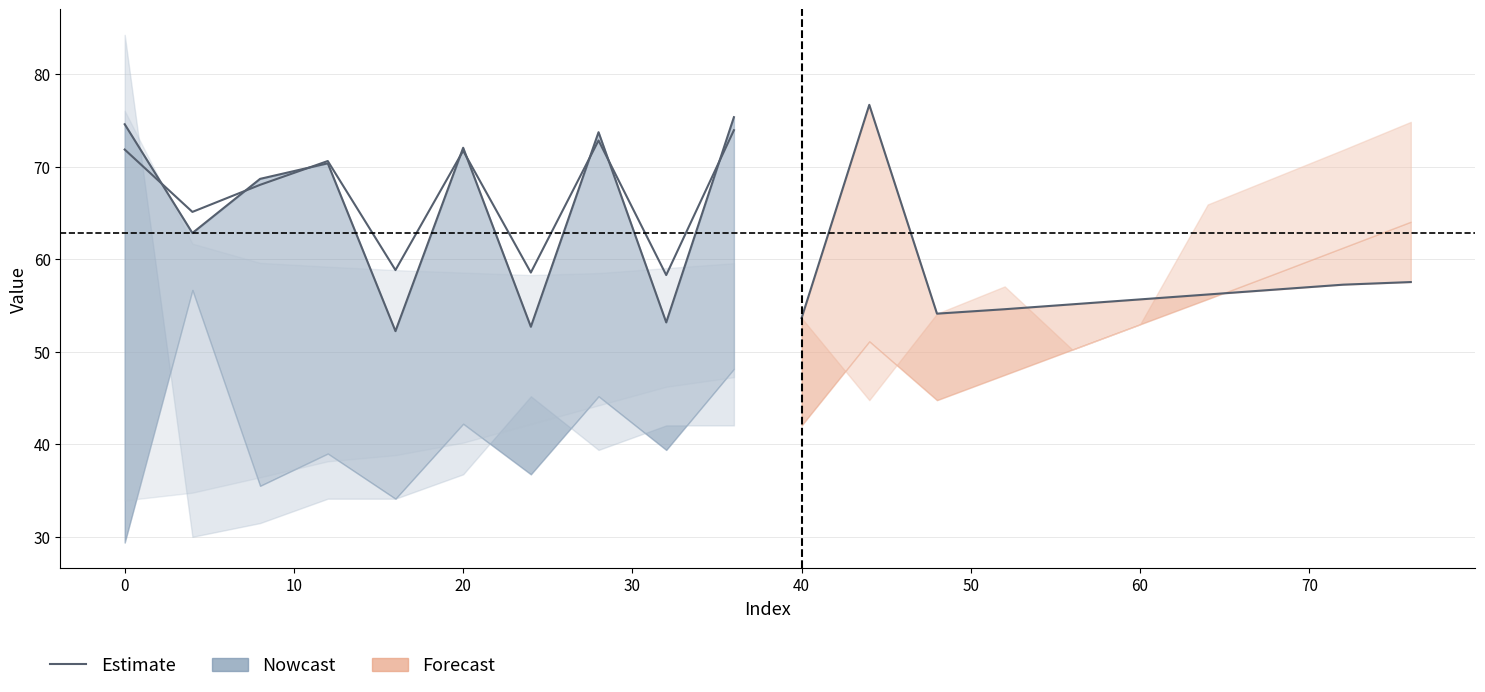

Count the number of values greater than 70.

5